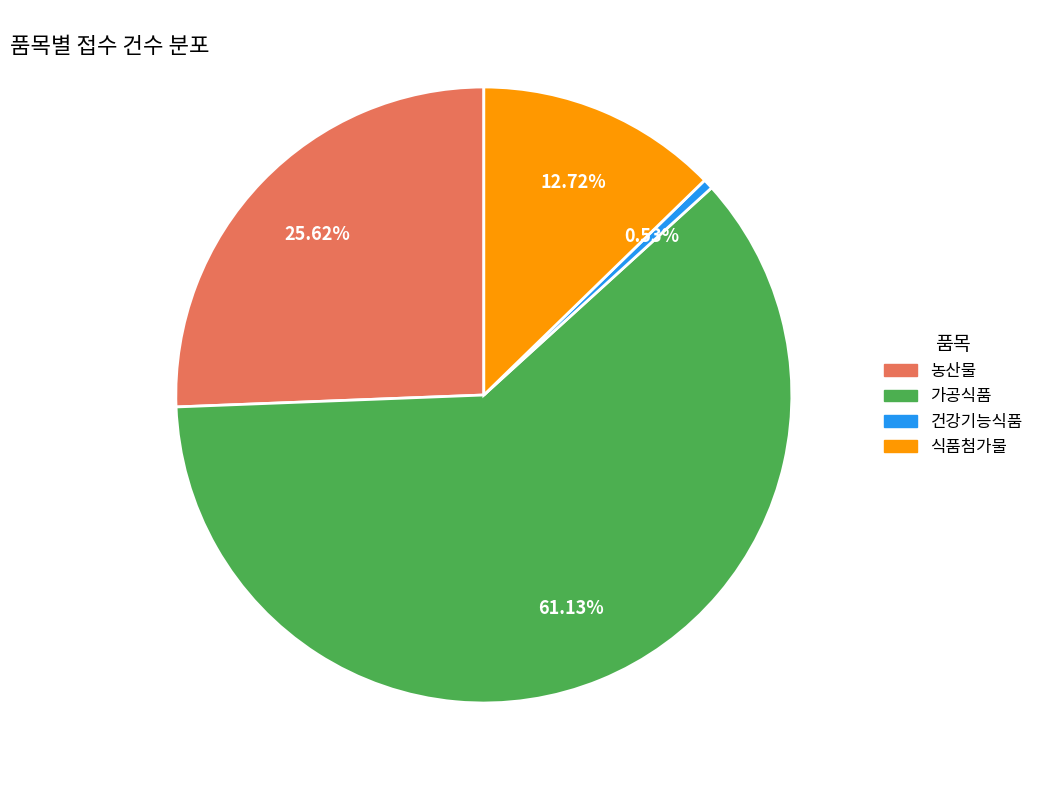

Combined, do 건강기능식품 and 식품첨가물 account for over 50%?

No